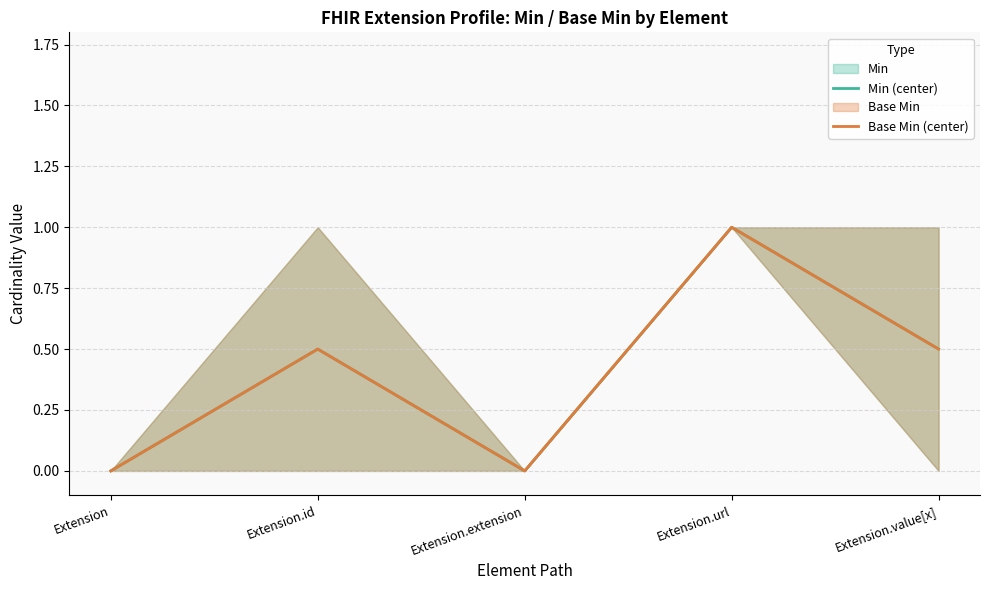

True or false: Min (center) and Base Min (center) cross at least once.

False